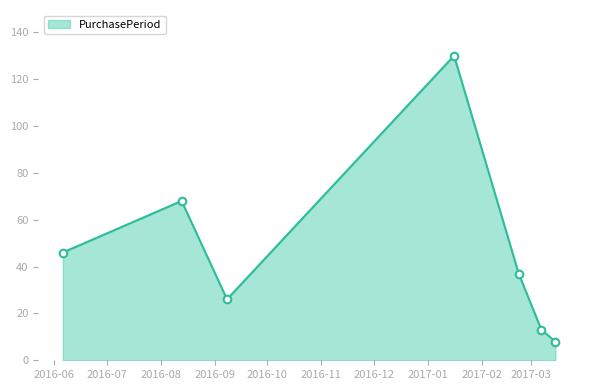

What is the minimum value shown in the chart?

8